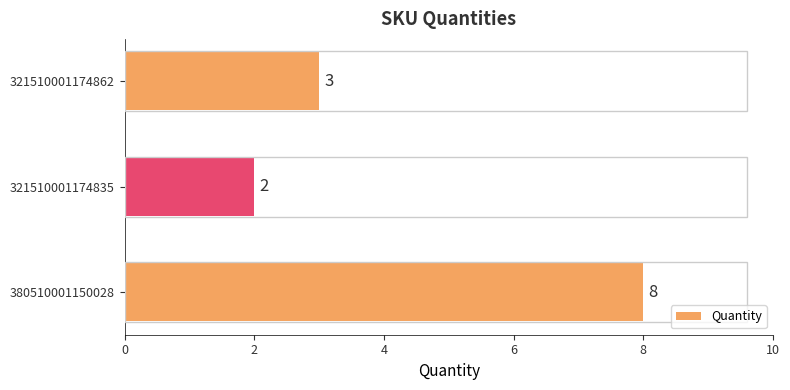

Approximately how many times larger is the value at 321510001174862 compared to 321510001174835?

1.5